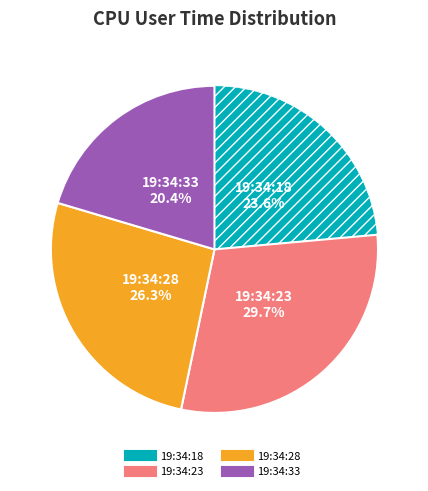

Between 19:34:28 and 19:34:33, which is larger?

19:34:28